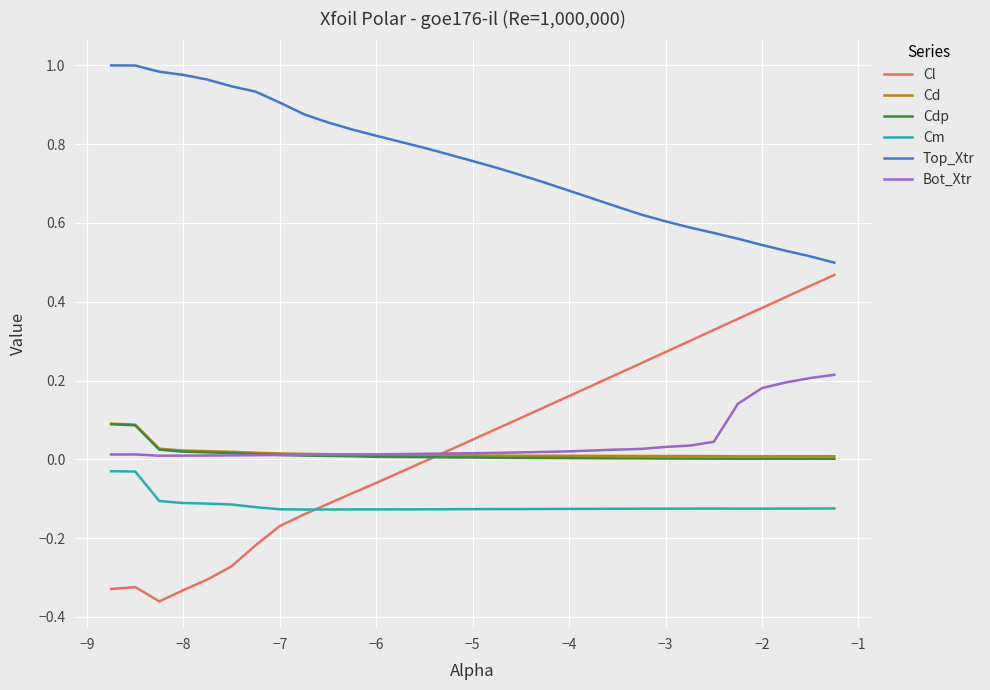

Which series has the largest range (max minus min)?

Cl